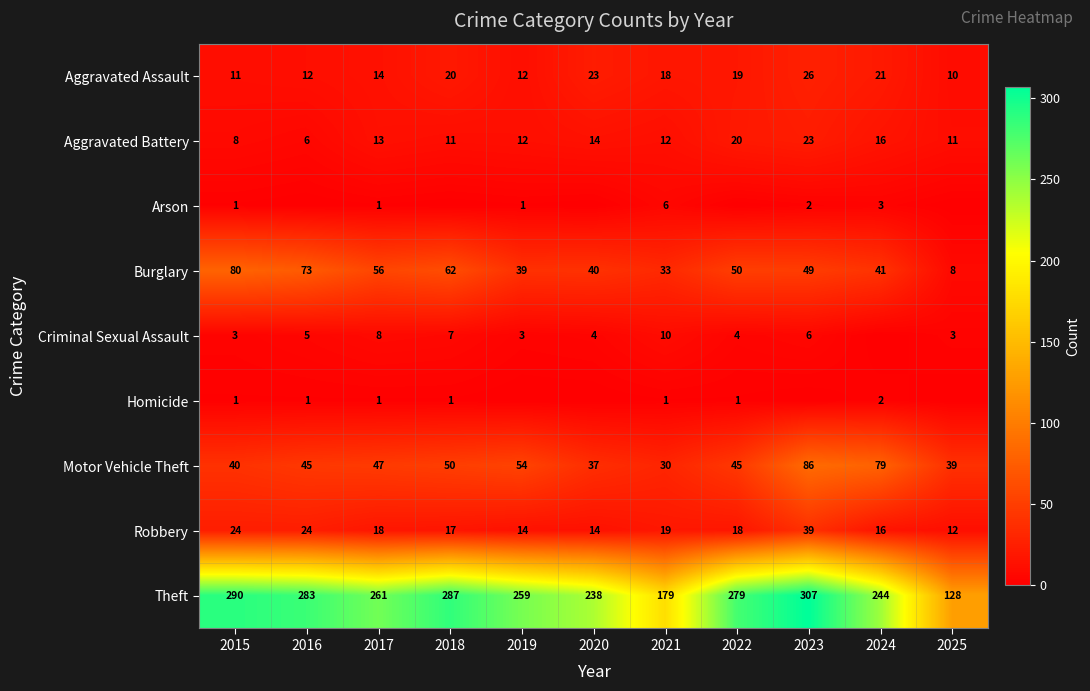

The value of Robbery at 2022 is 26. True or false?

False